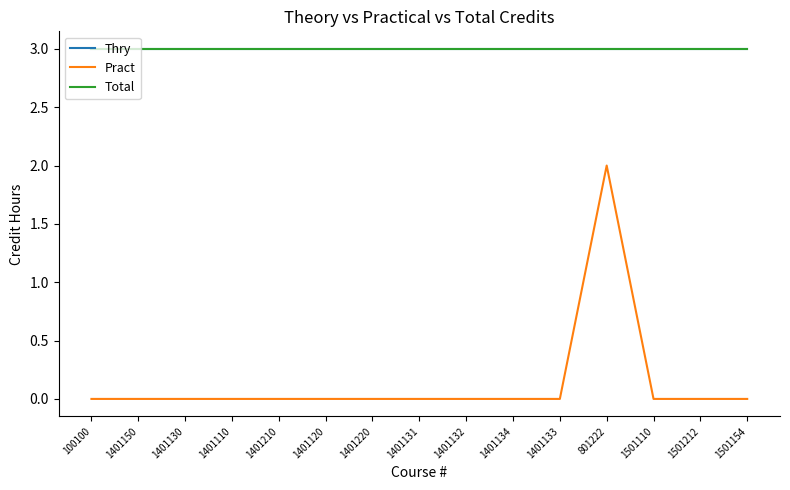

Does the chart display data point markers on the line(s)?

No